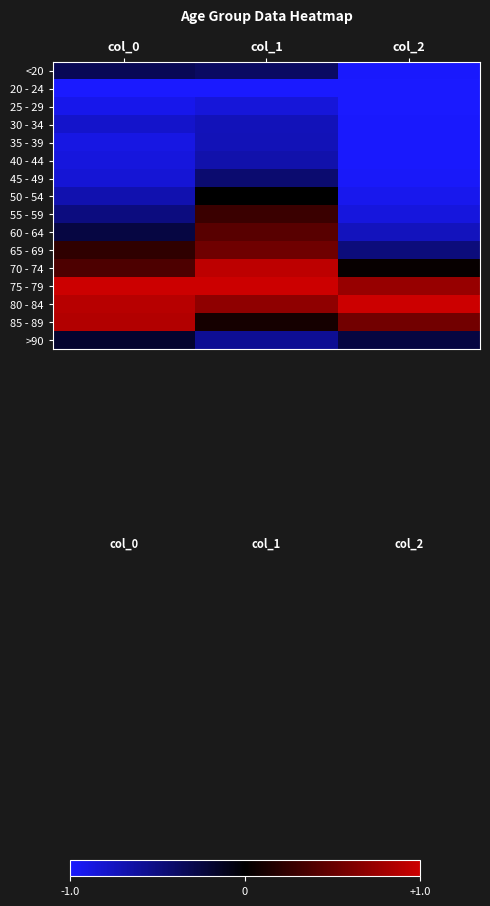

At how many categories does at least one series exceed 0?

3